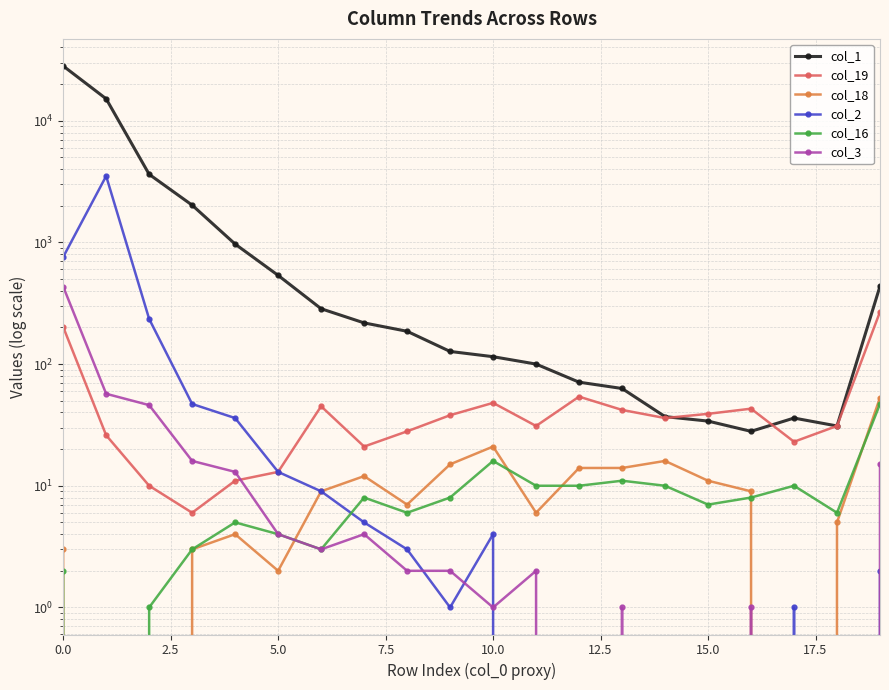

The col_2 series shows 0 at 13. True or false?

True